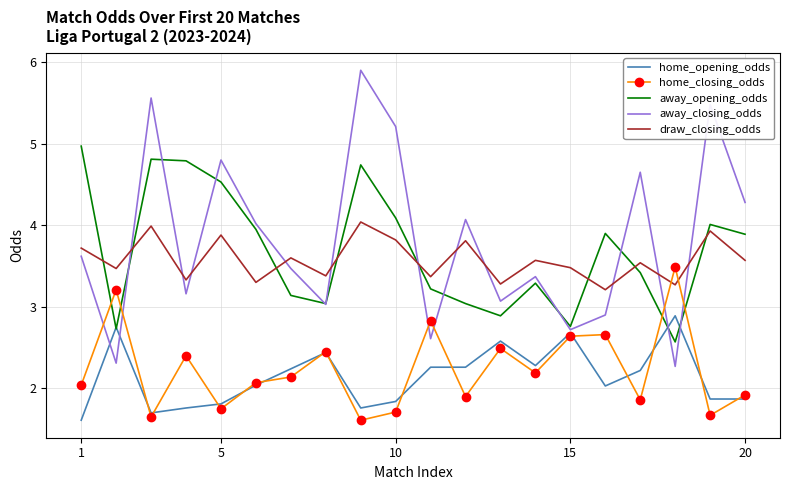

What is the lowest value of the draw_closing_odds series?

3.2